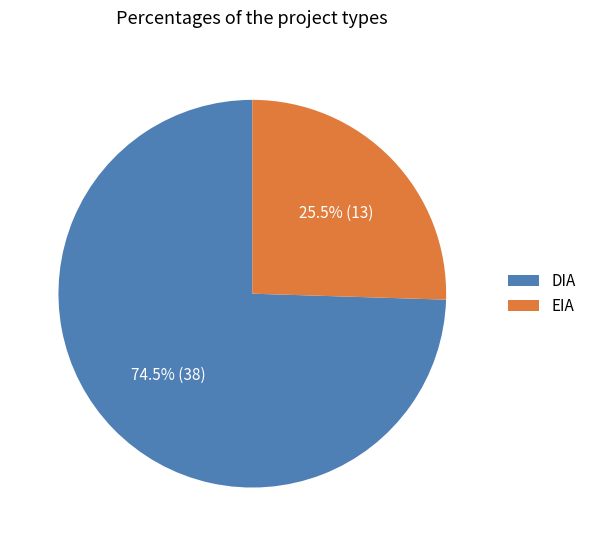

Combined, what portion of the pie is EIA and DIA?

100.0%